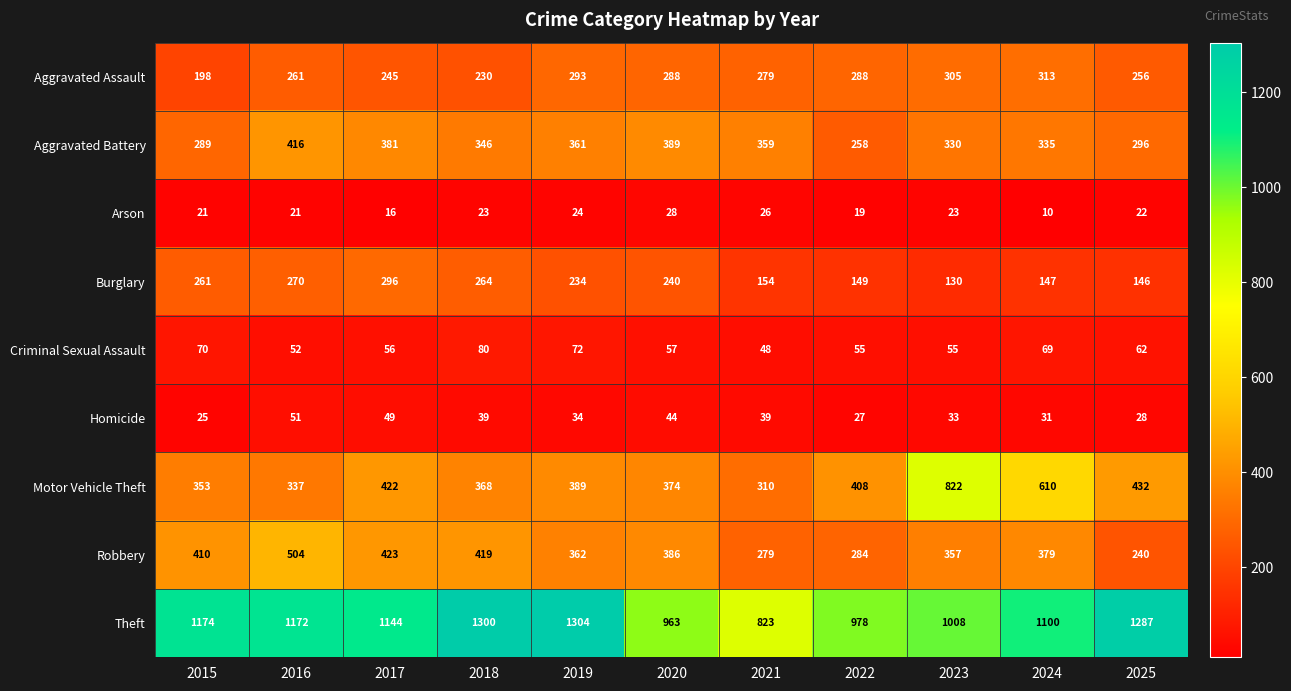

Is it true that Aggravated Battery equals 673 at 2020?

False